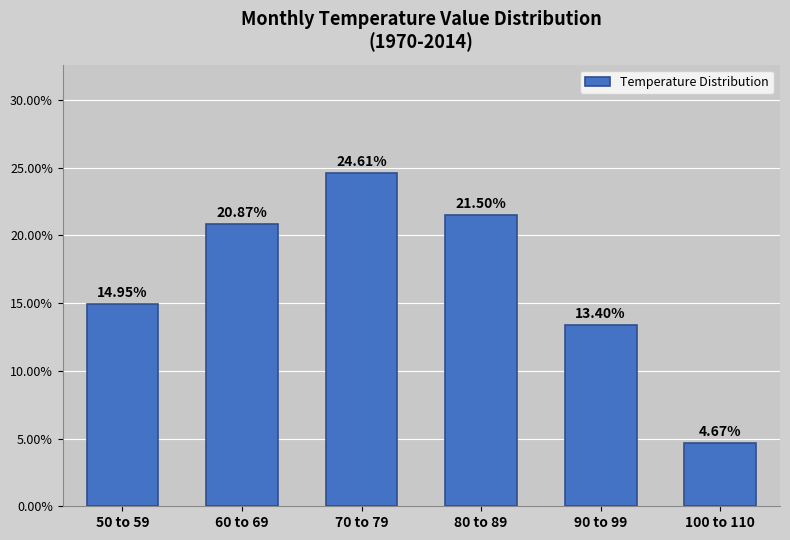

Rank the categories by value from lowest to highest.

100 to 110, 90 to 99, 50 to 59, 60 to 69, 80 to 89, 70 to 79